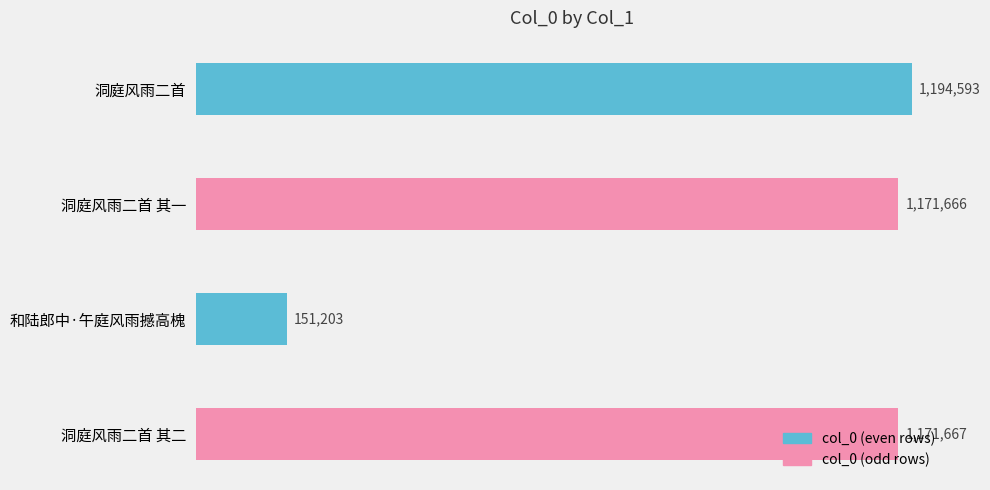

Does the chart contain any negative values?

No